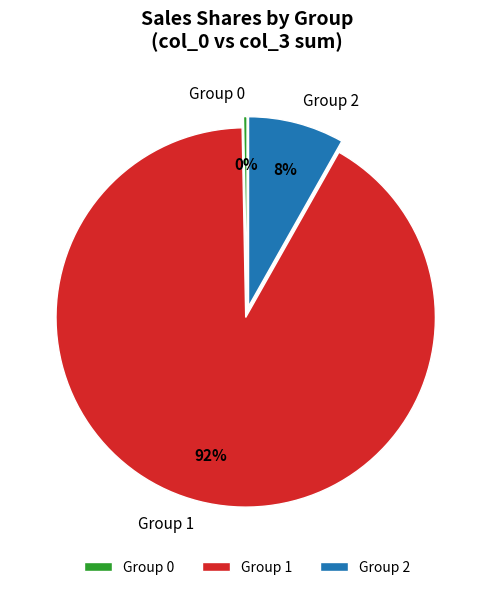

Which slice is the largest?

Group 1